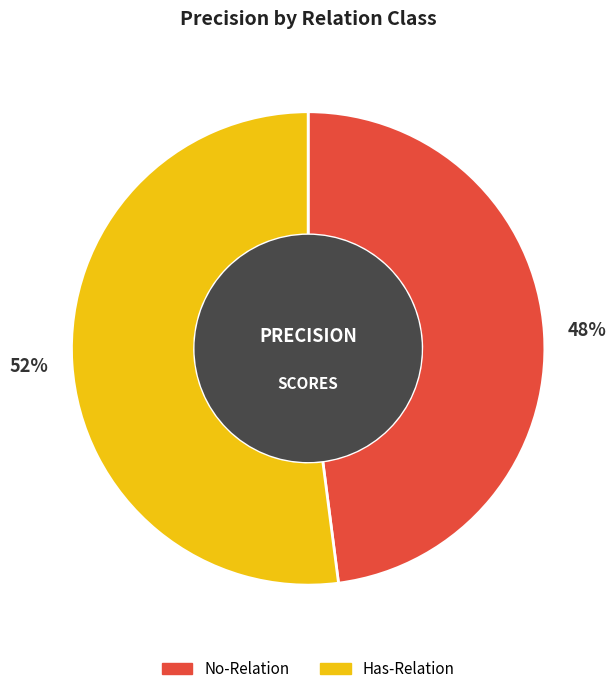

To the nearest percent, what portion does No-Relation represent?

48%